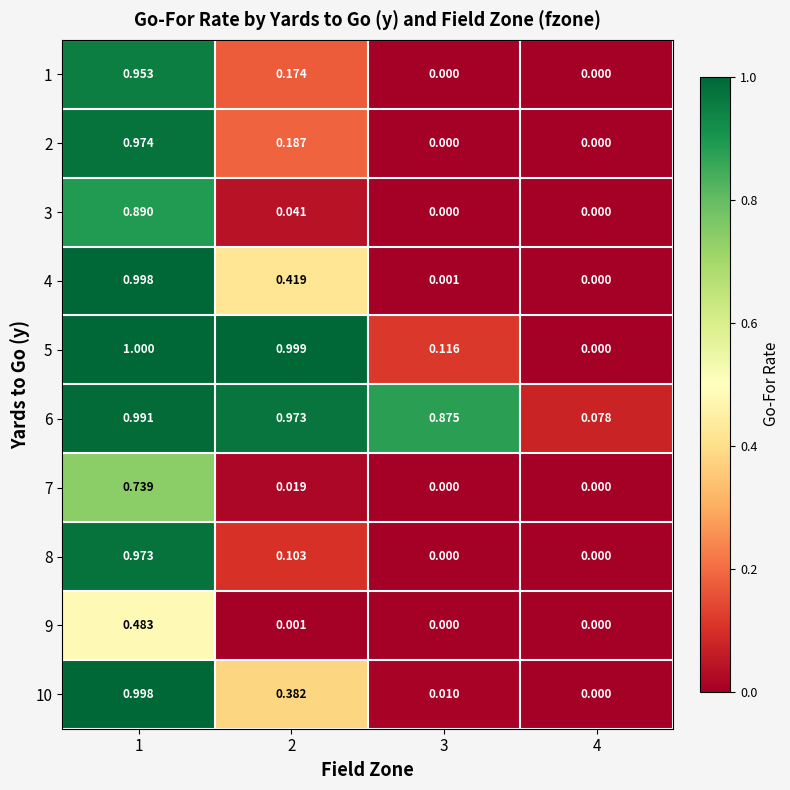

Which series has the largest range (max minus min)?

5